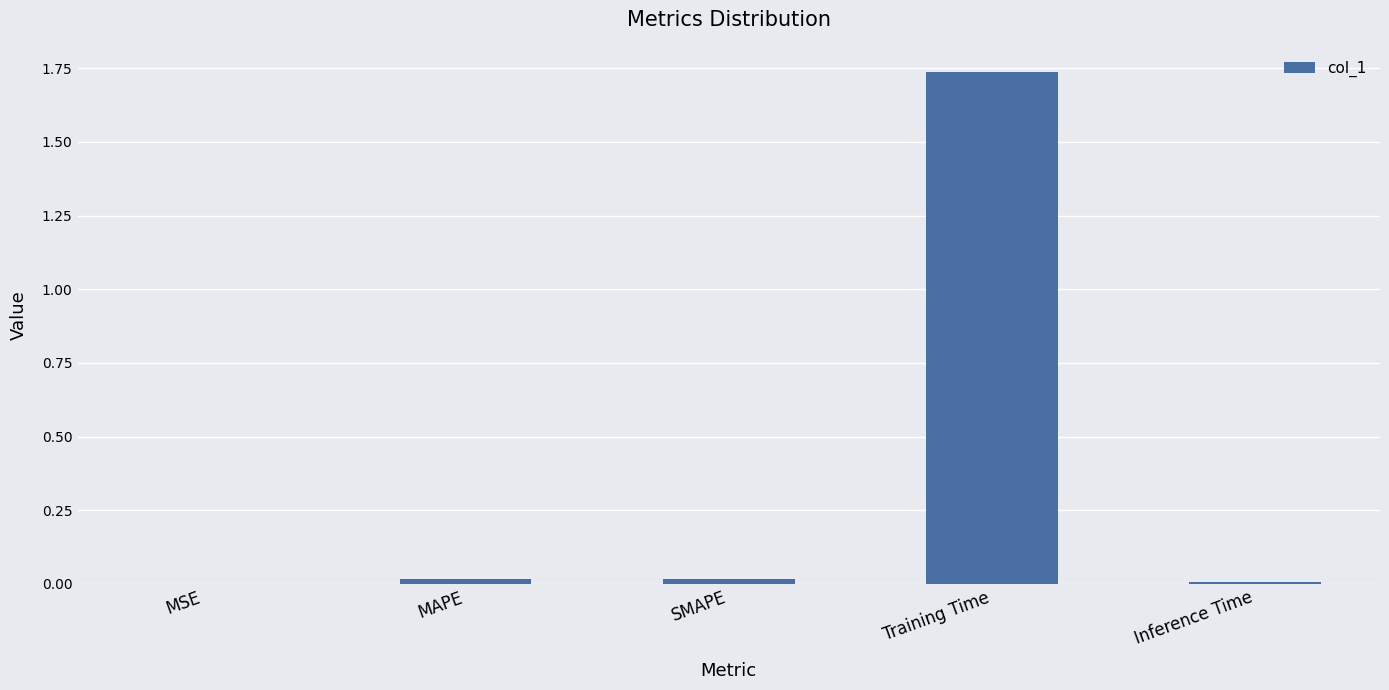

What is the sum of all values?

1.8